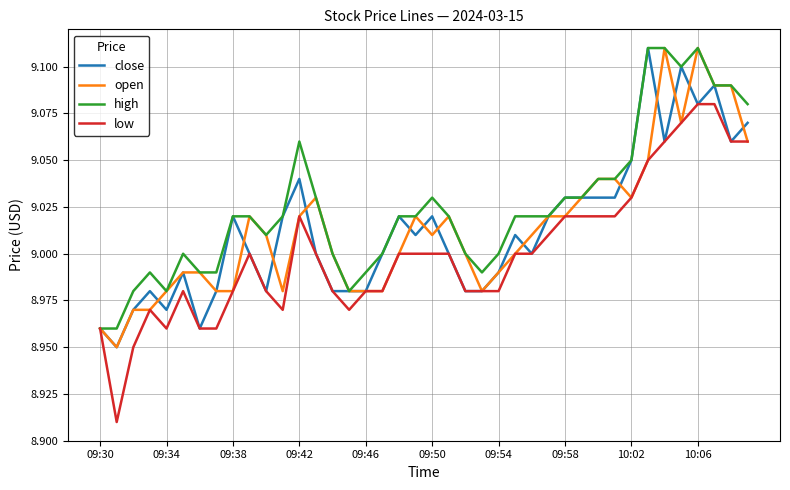

Which series has the largest total across all categories?

high